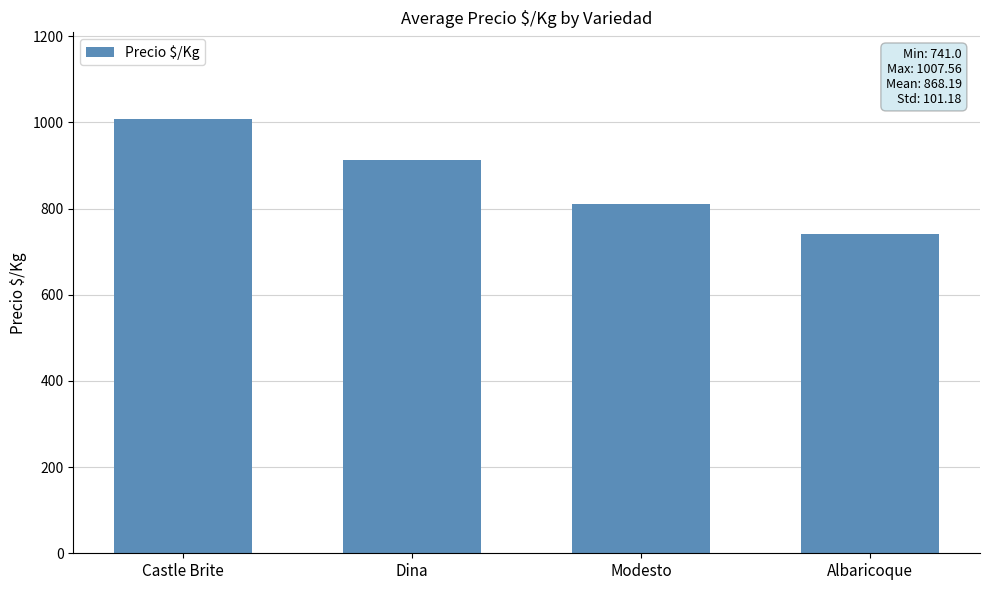

At which category does the chart reach its peak across all series?

Castle Brite